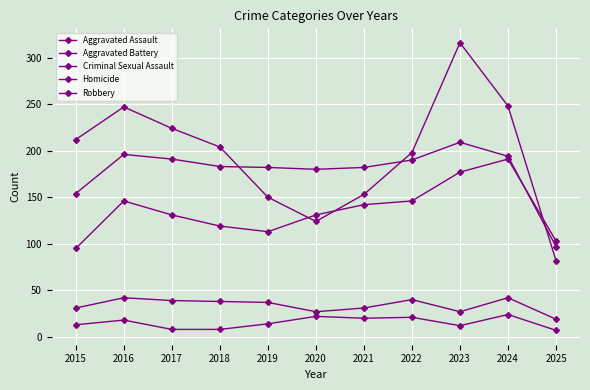

Where is the first local minimum for Aggravated Assault?

2019